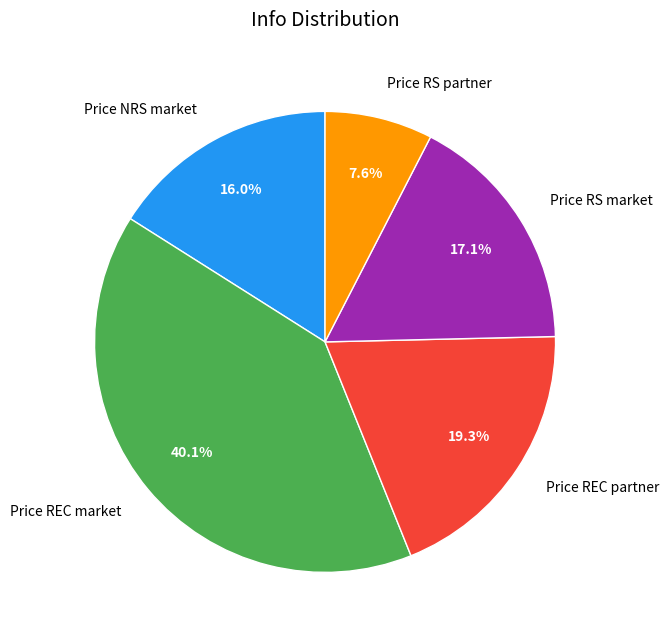

What percentage is NOT represented by Price NRS market?

84.0%